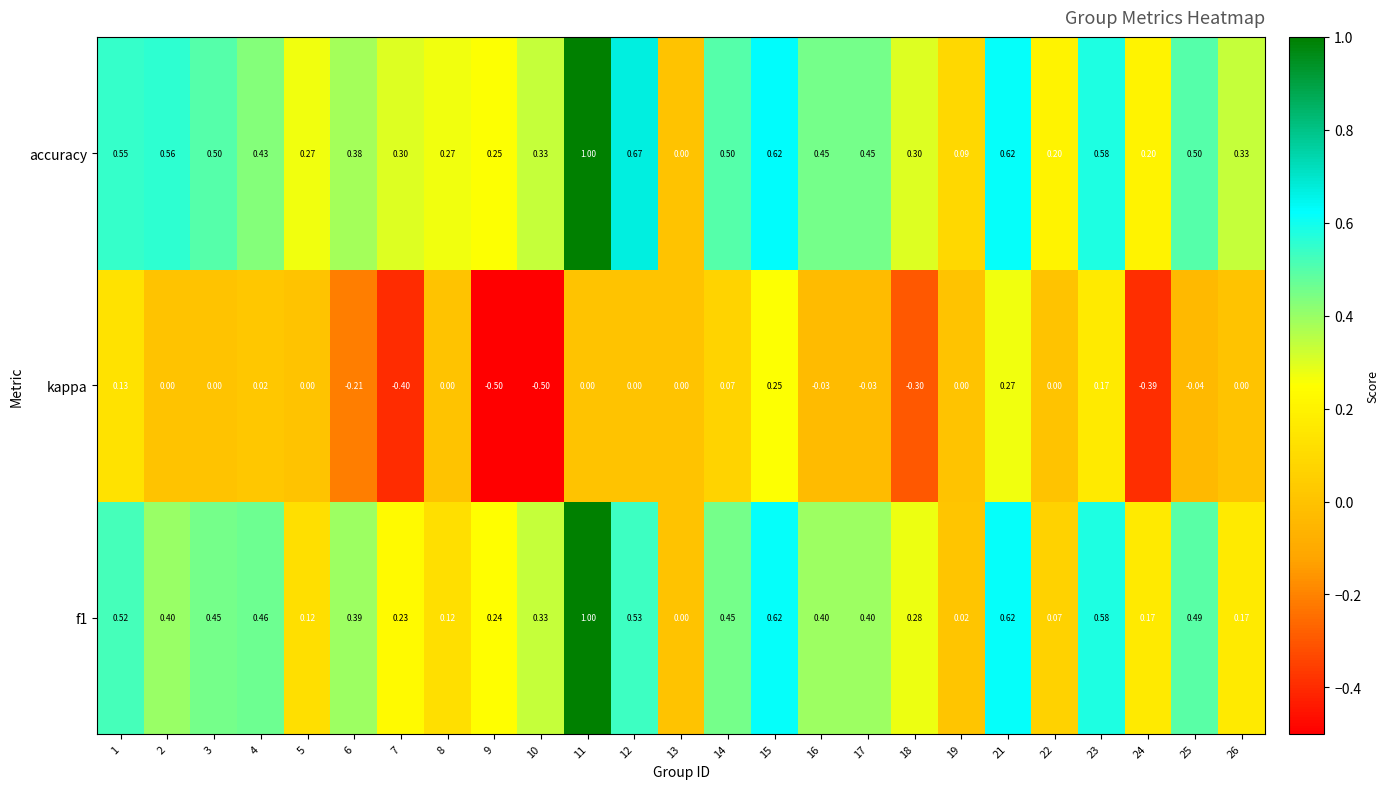

How many series are shown in this chart?

3